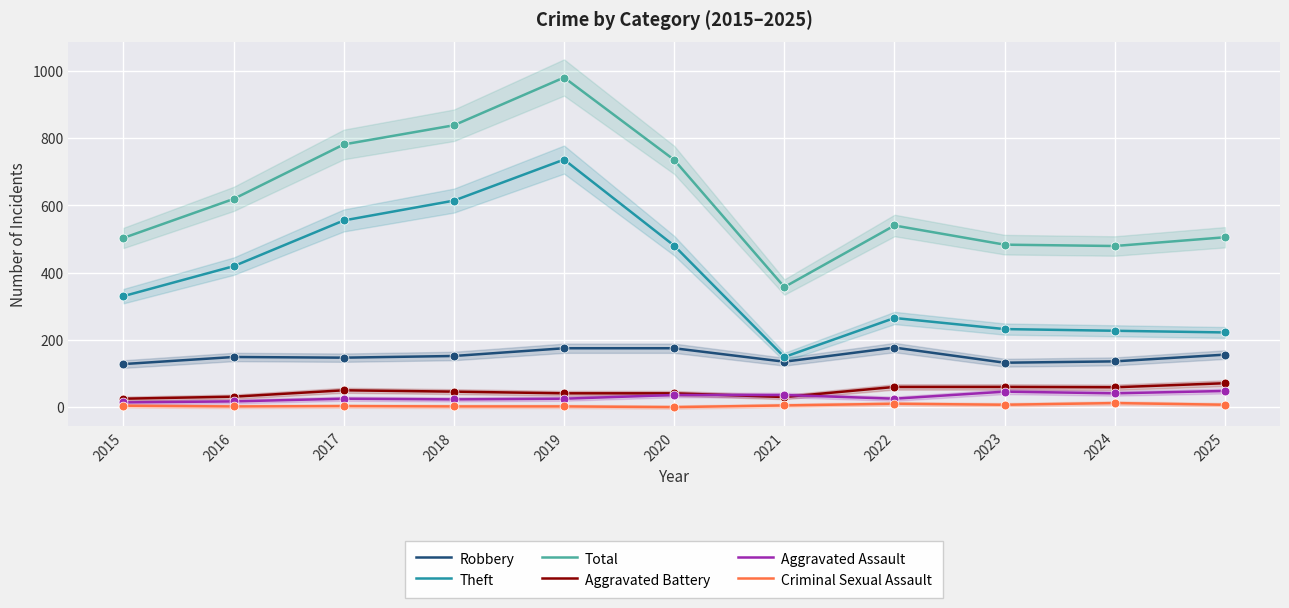

At which category is the sum across all series the highest?

2019